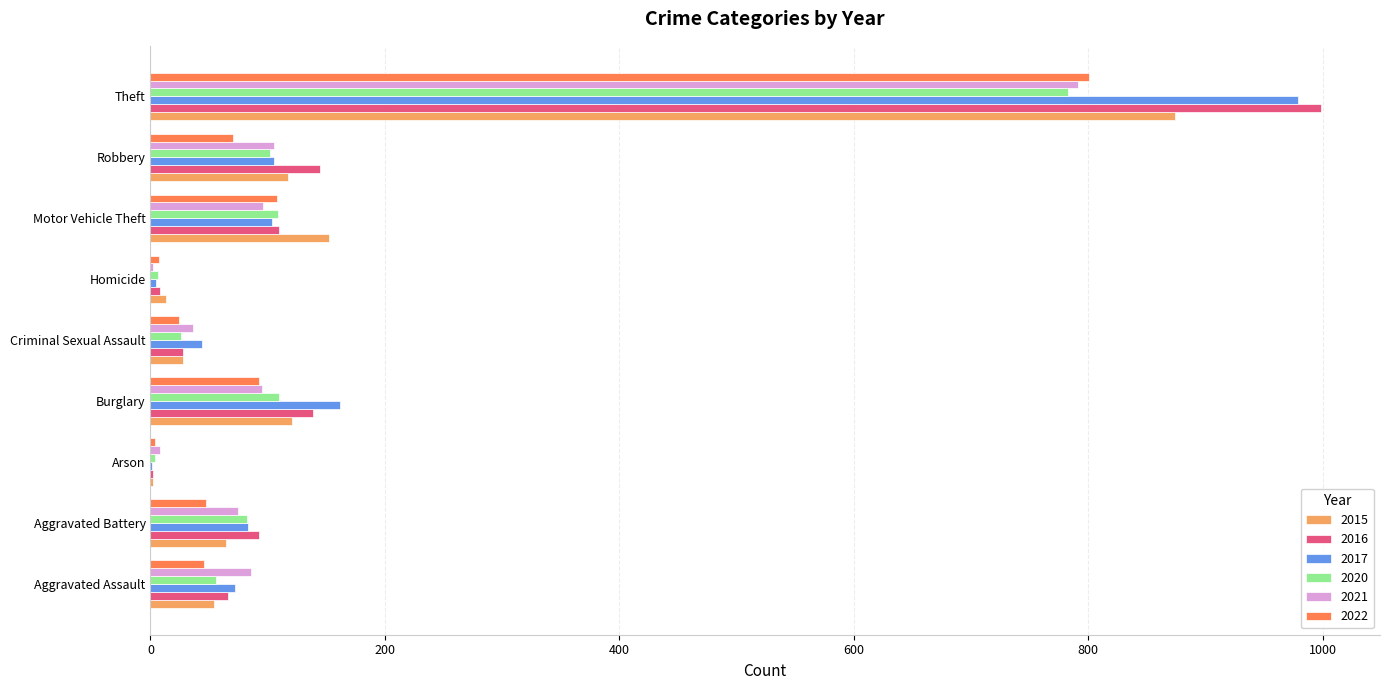

At which label is 2020 closest to 393?

Burglary